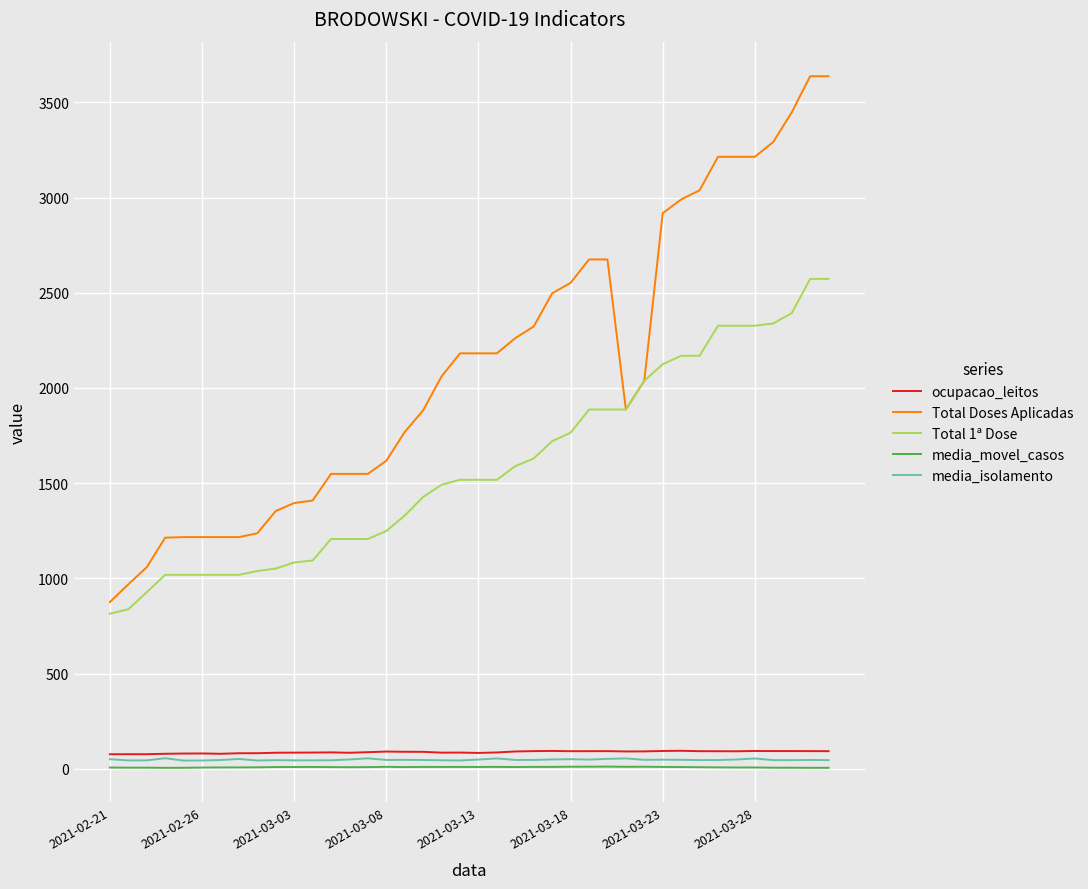

How many values in the ocupacao_leitos series are below 89?

19